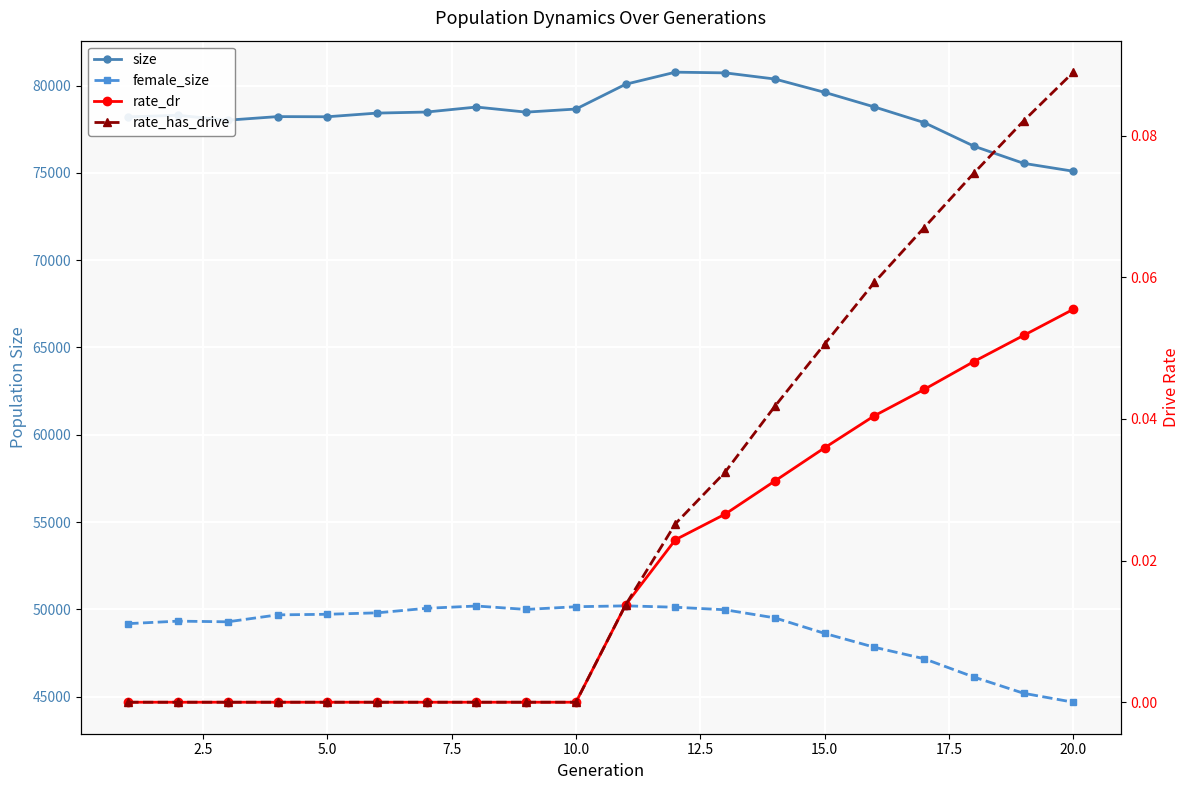

True or false: rate_dr and size cross at least once.

False